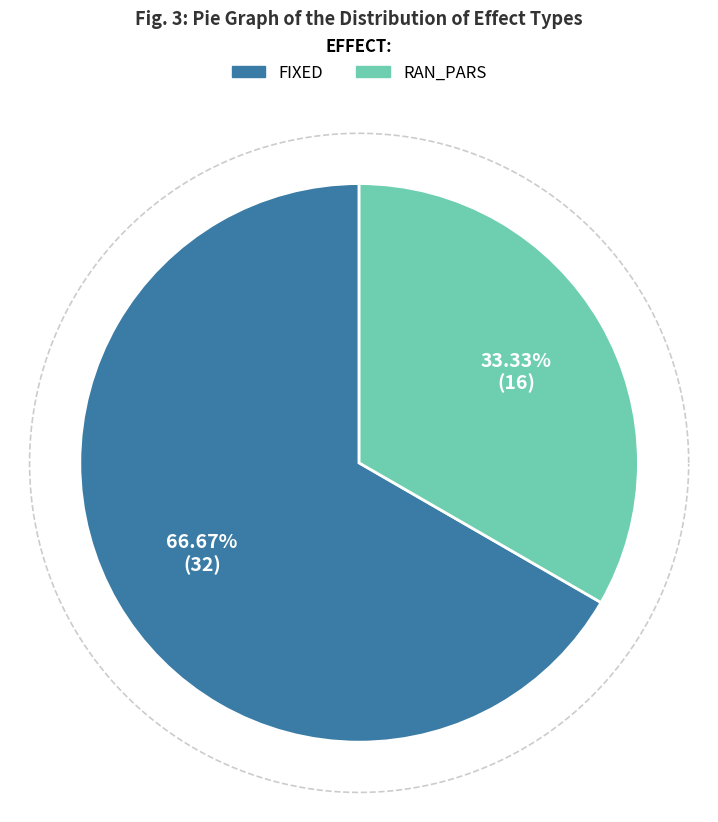

To the nearest percent, what is the difference between the fixed and ran_pars slice percentages?

33%